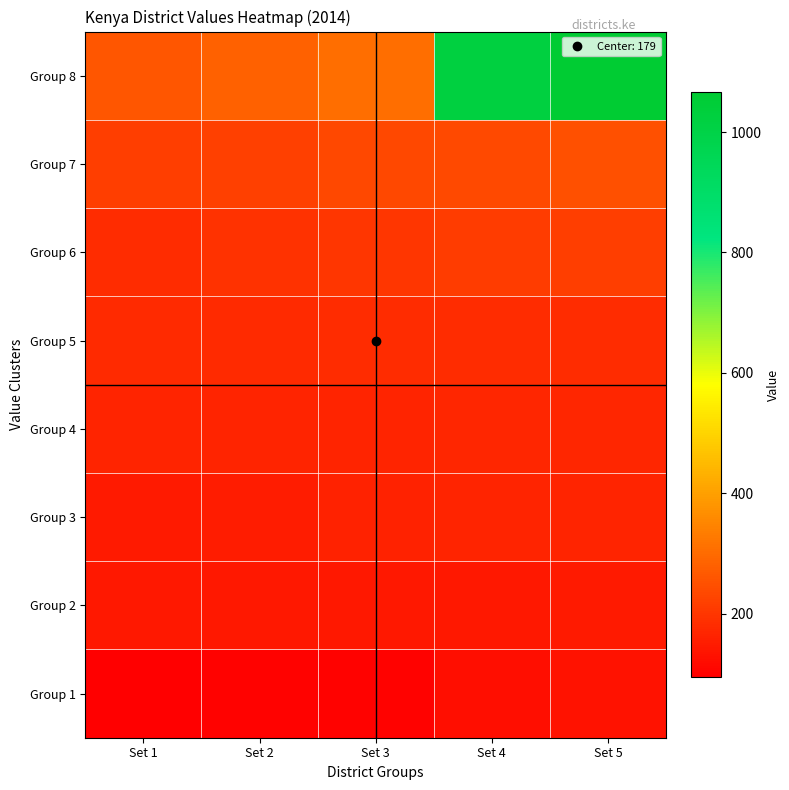

Which label corresponds to the smallest value in the chart?

Set 1